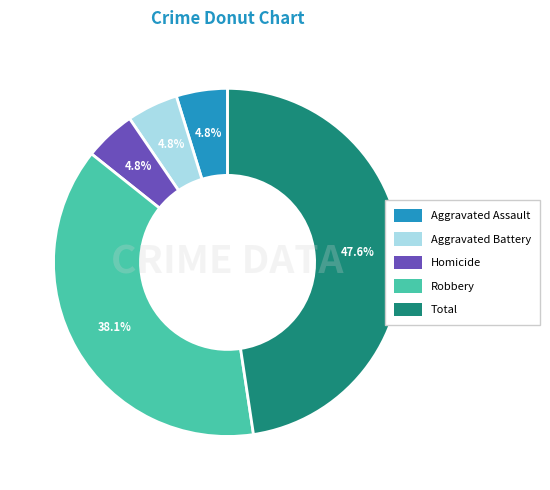

Approximately how many times larger is the value at Aggravated Assault compared to Total?

0.1